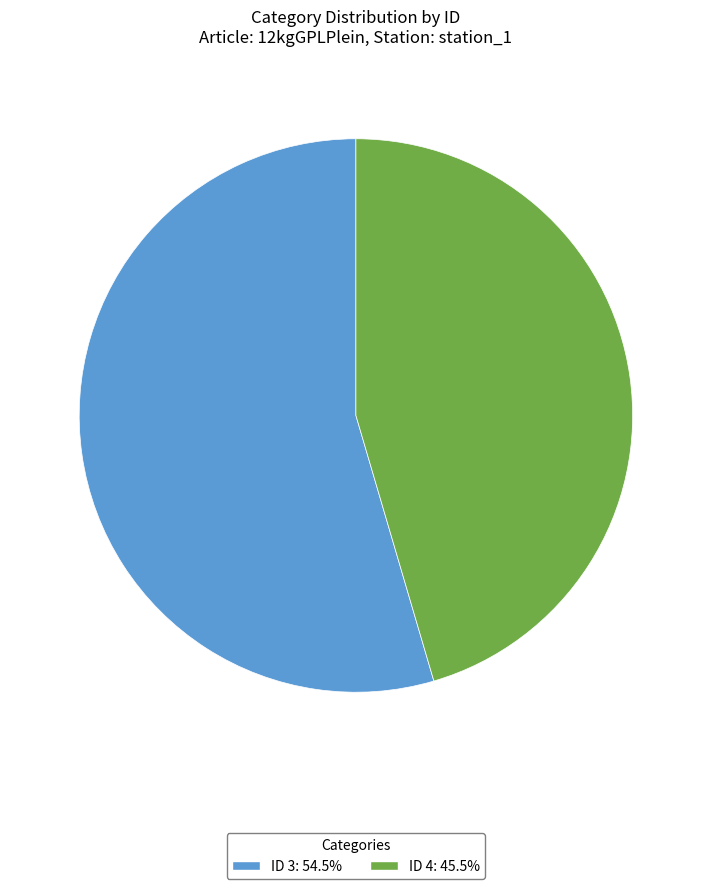

Do ID 3: 54.5% and ID 4: 45.5% together represent more than half of the pie?

Yes